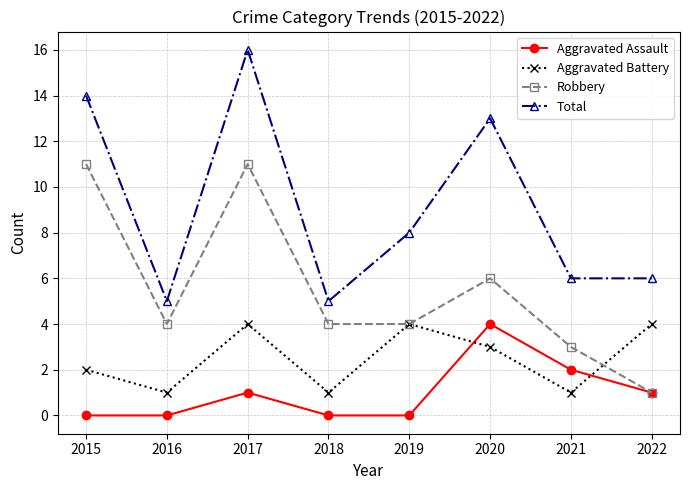

What is the value of the Aggravated Assault point at the 6th from the left?

4